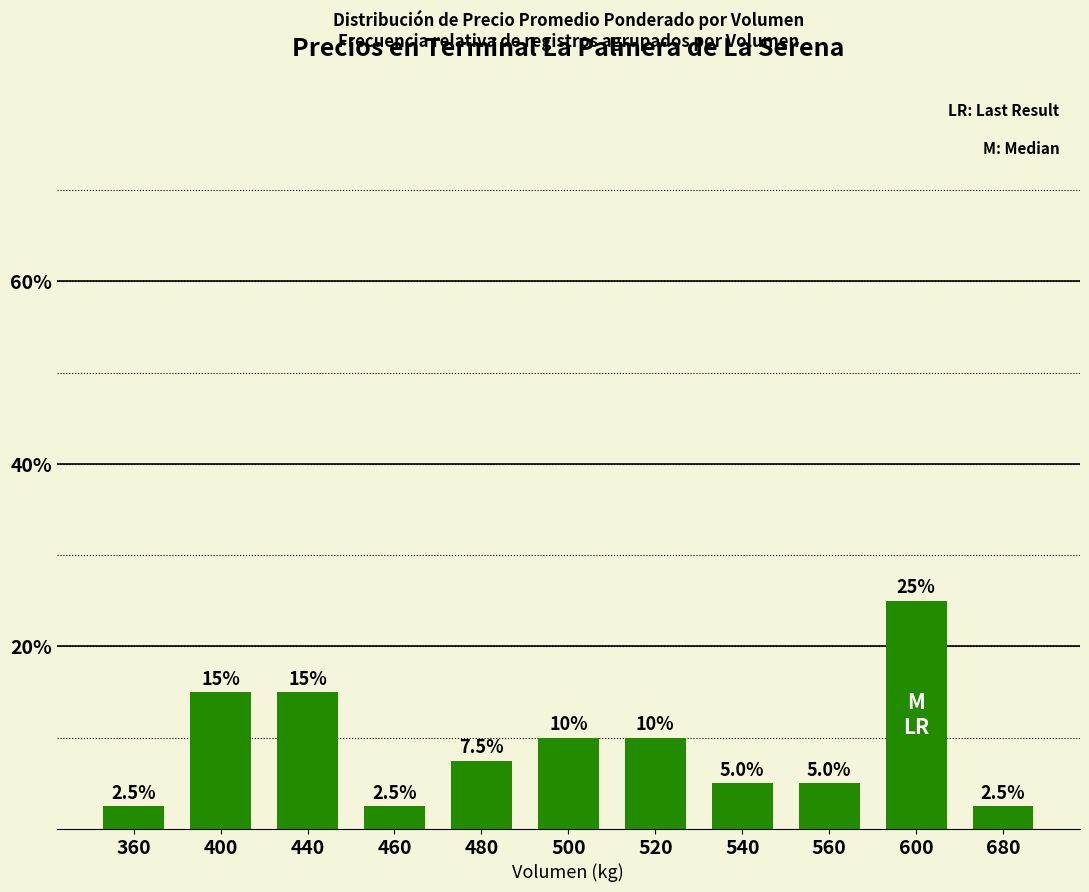

How many distinct data groups are displayed?

1